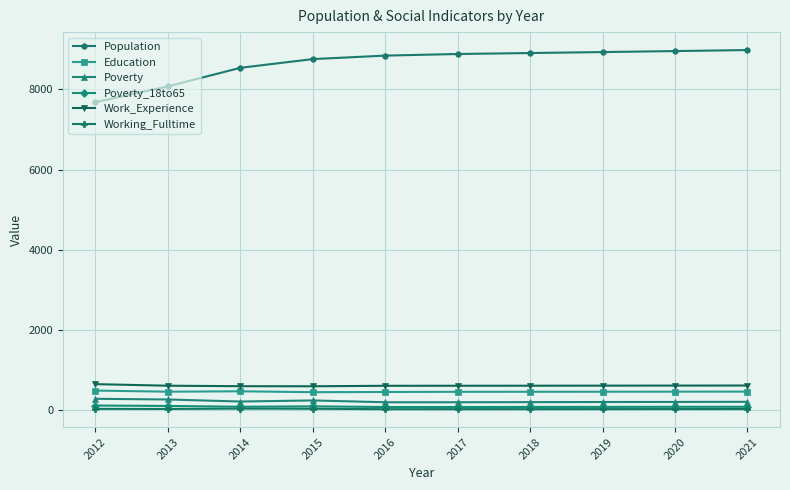

How many categories are shown in the chart?

10